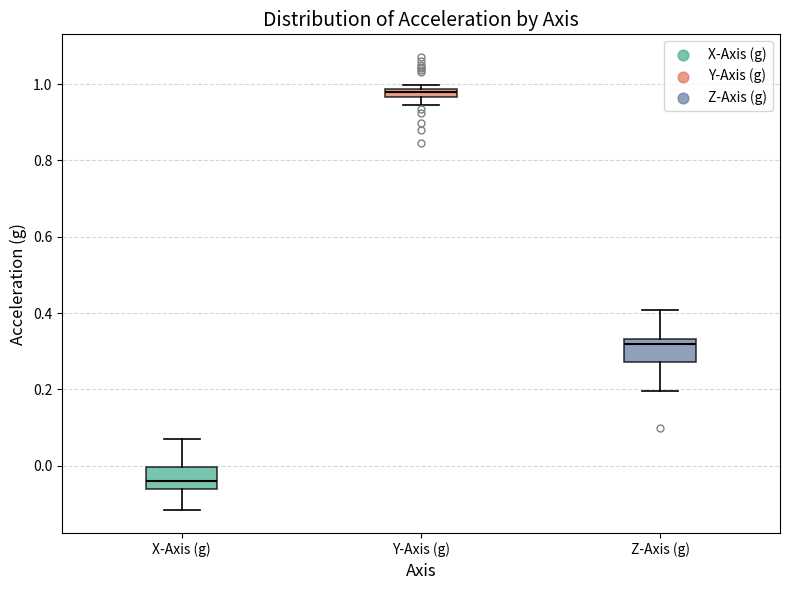

Where is the upper edge of the box for Y-Axis (g) on the y-axis? The values are not printed on the chart, so give them approximately, as read against the axis.

0.98